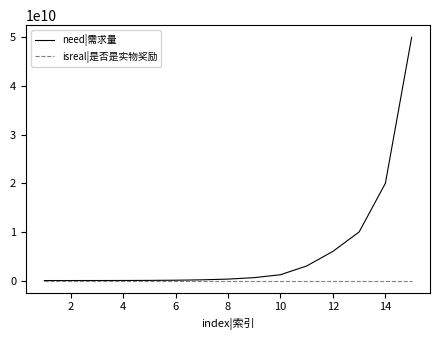

What is the difference between the maximum and minimum values in the isreal|是否是实物奖励 series?

1